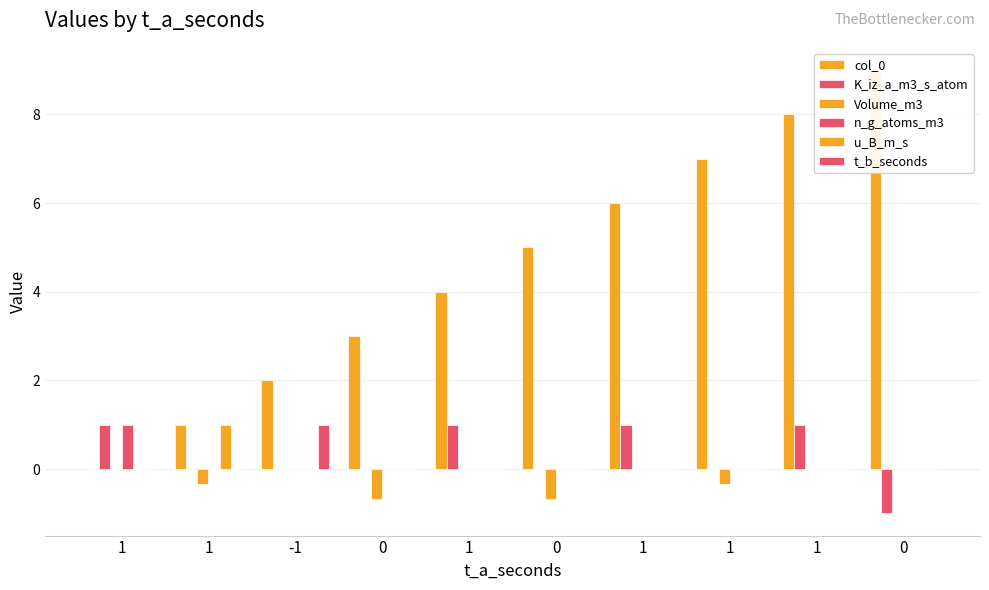

What is the maximum value shown in the chart?

9.0